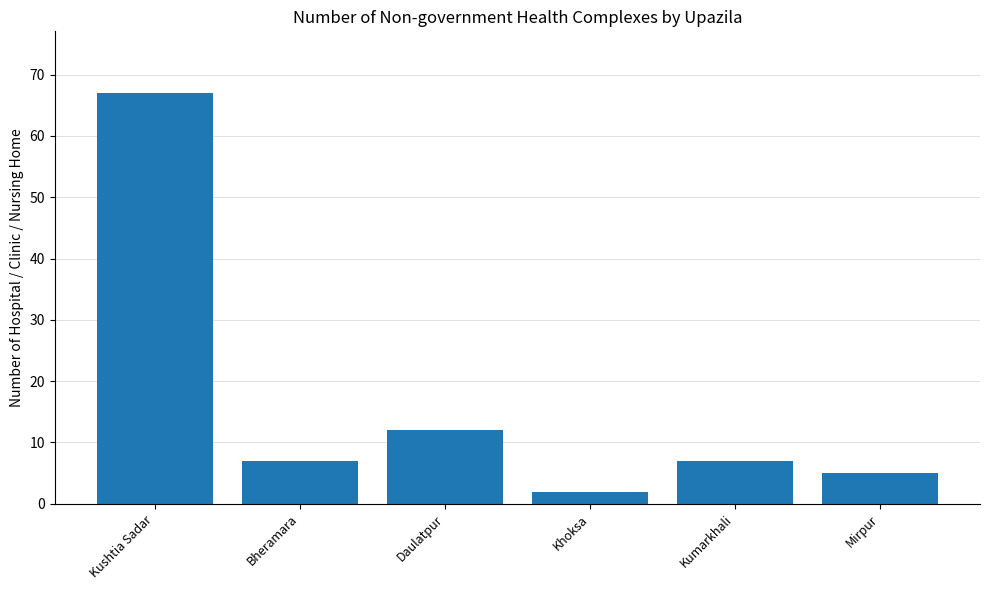

What is the average value?

17